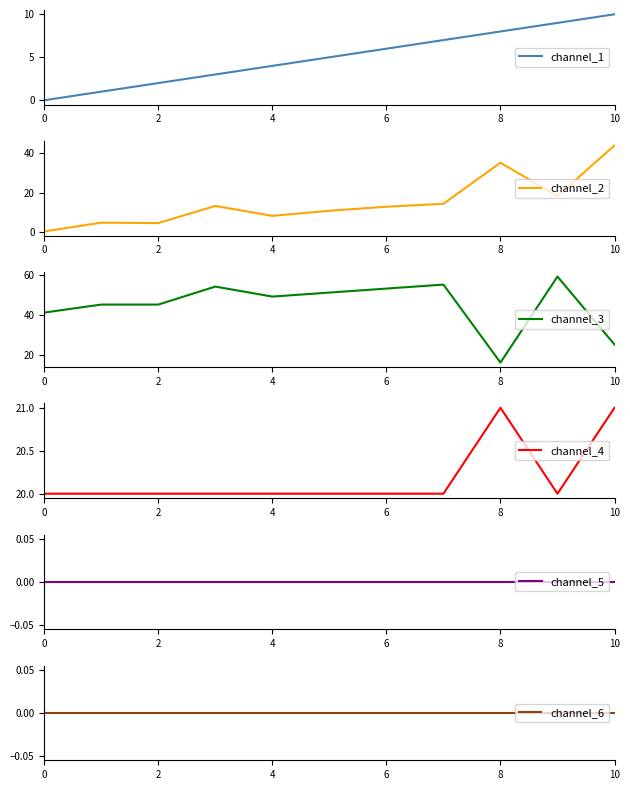

Which series has the widest spread of values?

channel_2